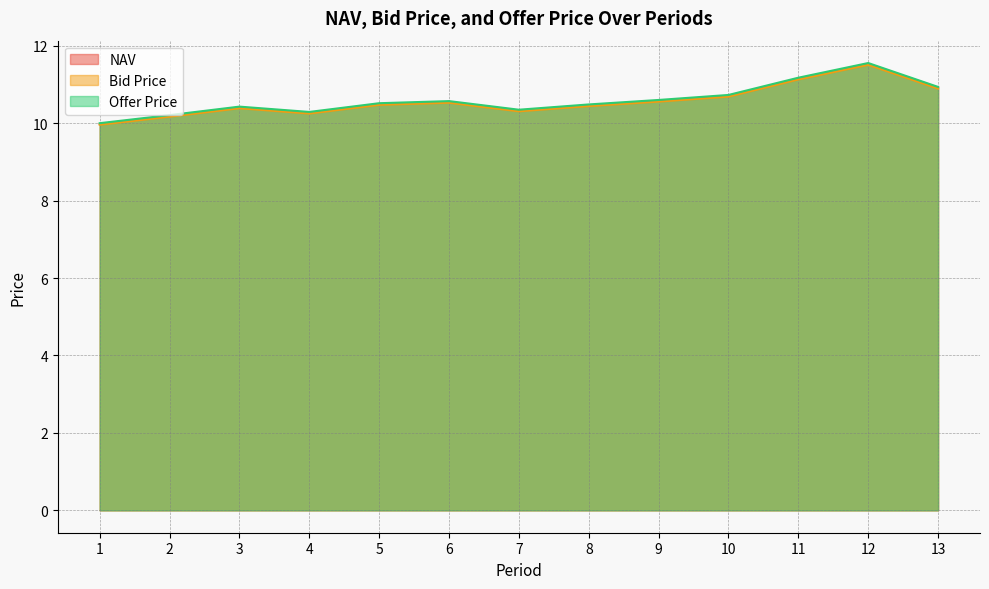

True or false: Offer Price and Bid Price cross at least once.

False